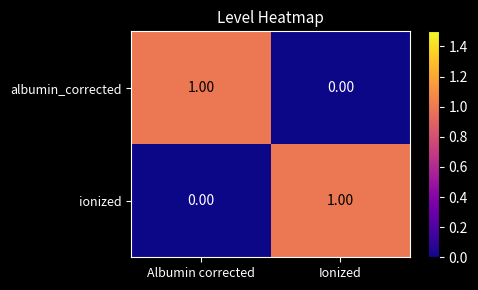

Is the value of ionized at Ionized greater than the value of albumin_corrected at Ionized?

Yes